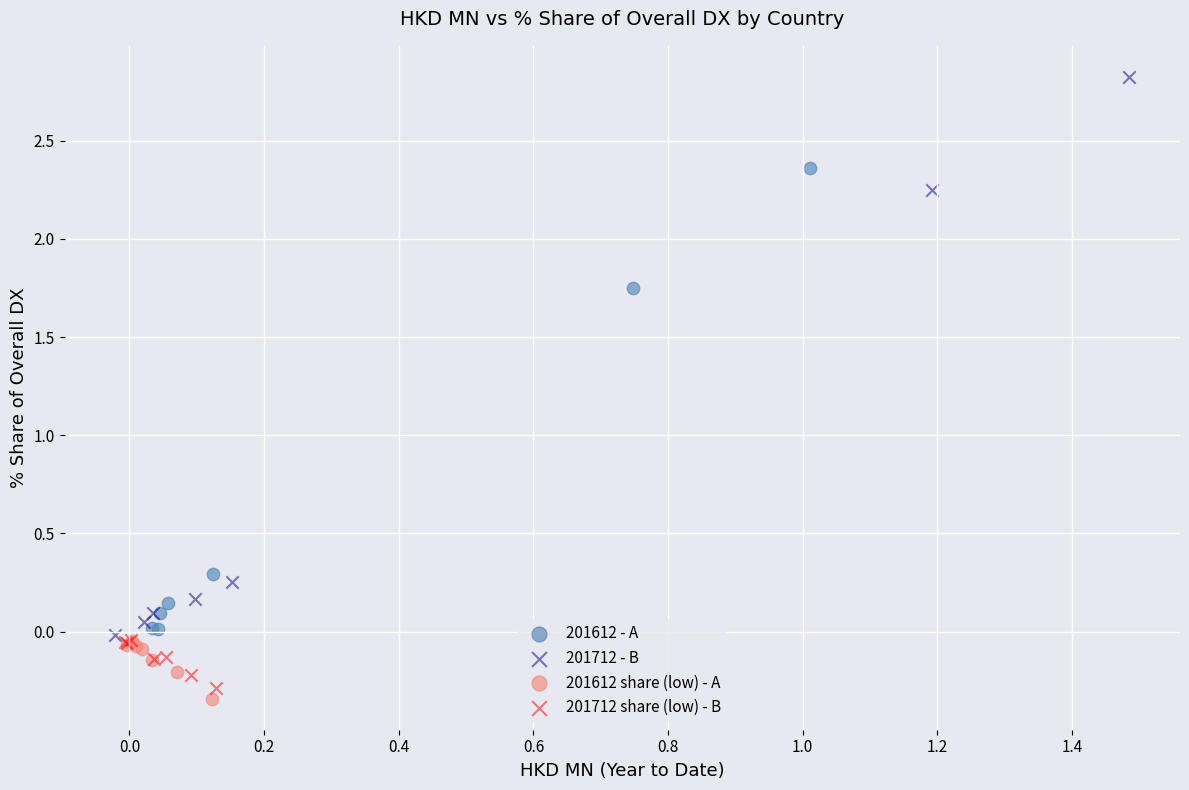

Which series has the widest spread of Y values?

201712 - B